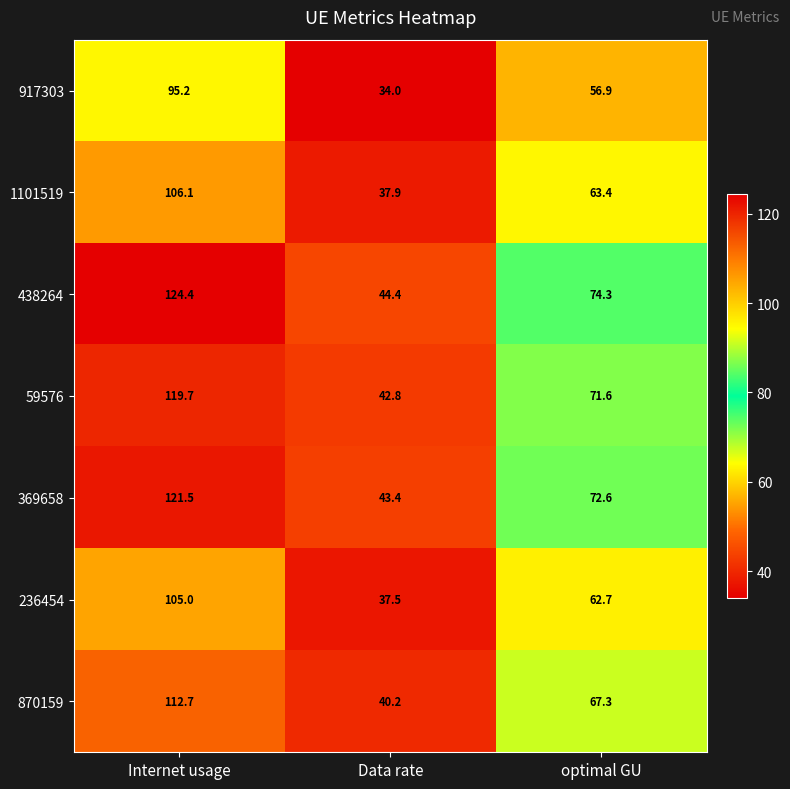

The value of 59576 at optimal GU is 71.6. True or false?

True